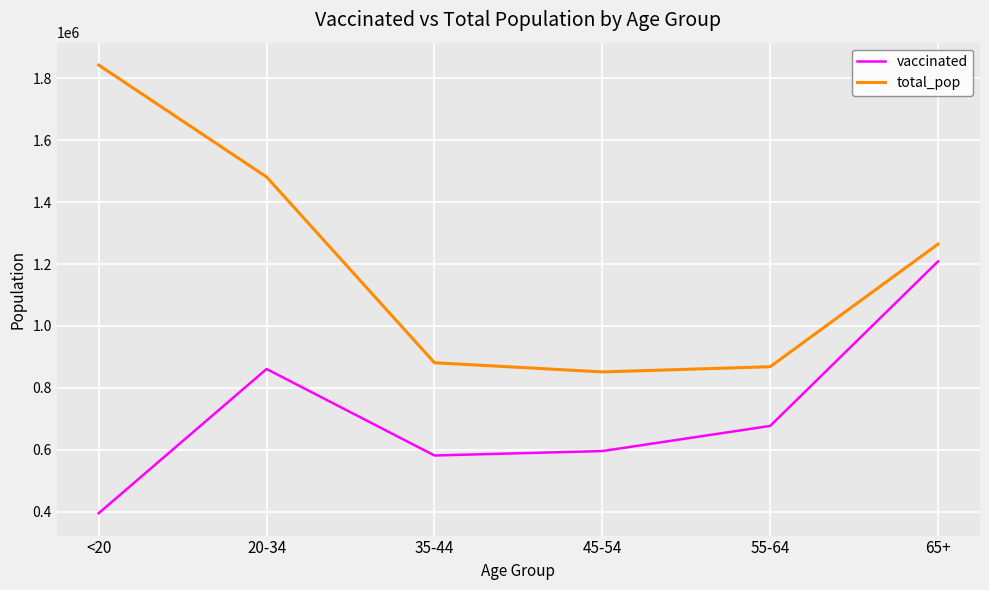

At which label does total_pop reach its peak?

<20